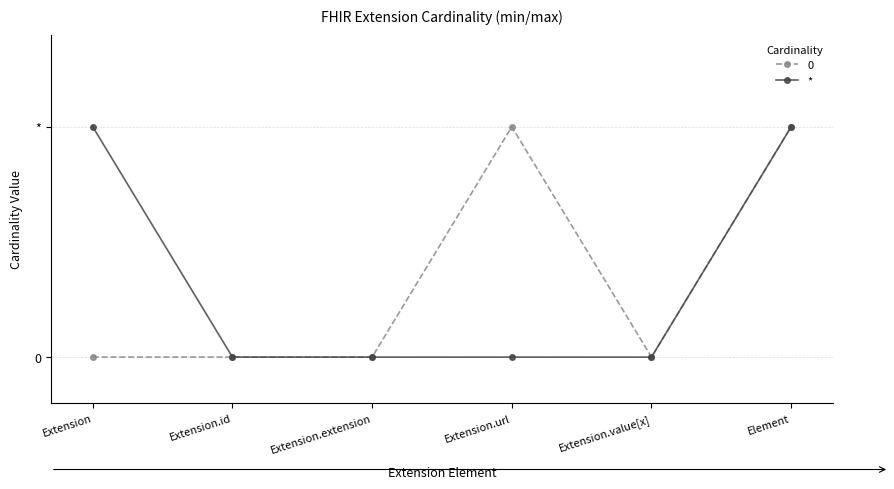

What is the maximum value shown in the chart?

1